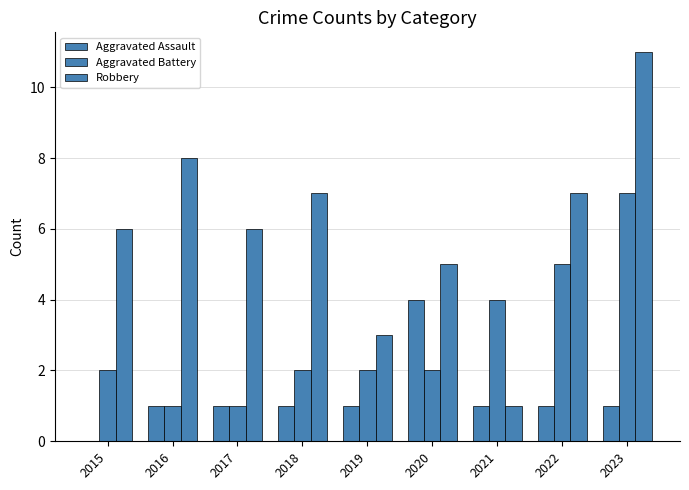

Rank the categories by Aggravated Assault value from lowest to highest.

2015, 2016, 2017, 2018, 2019, 2021, 2022, 2023, 2020